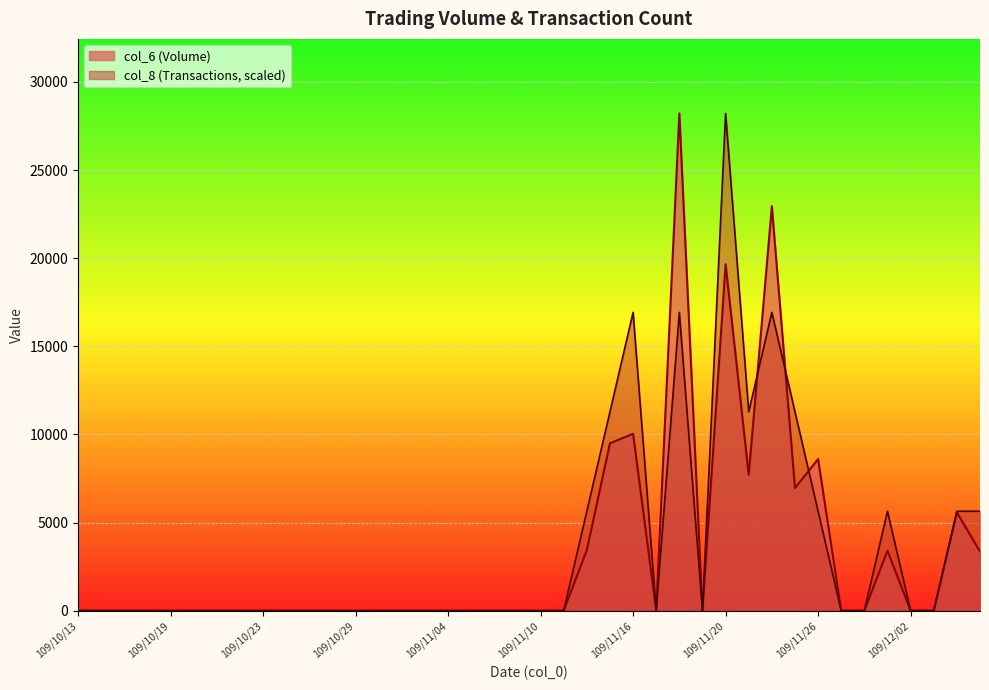

How many values in col_8 are above zero?

12